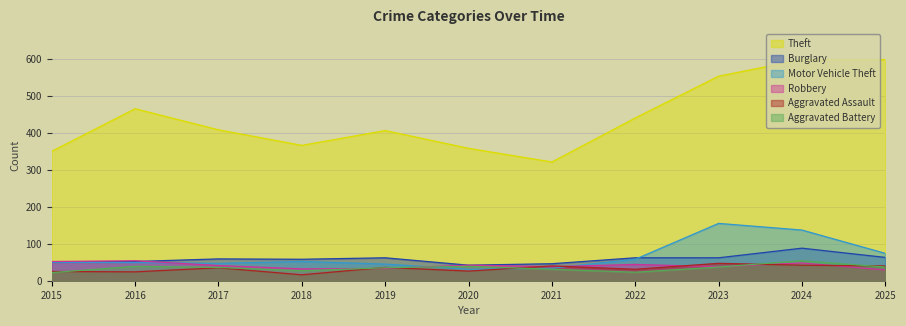

What is the difference between the maximum and minimum values in the Motor Vehicle Theft series?

124